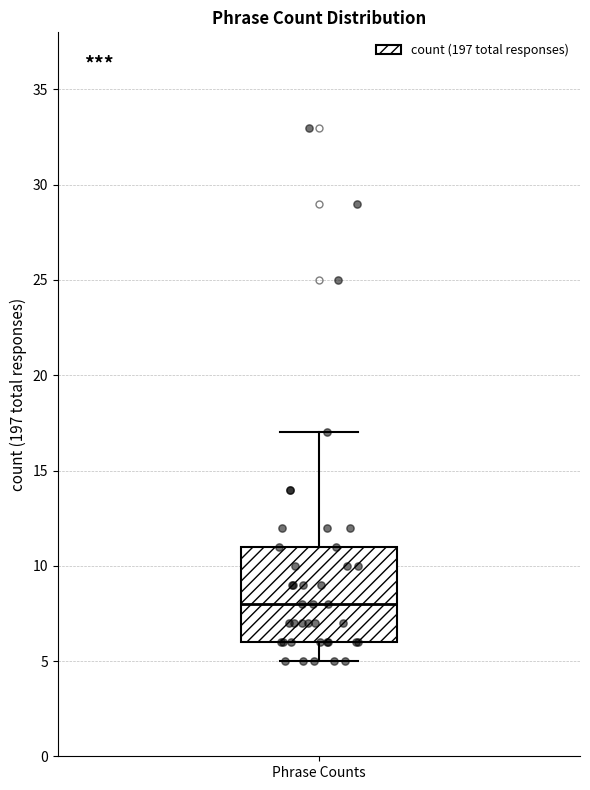

Transcribe this box plot: give where the median line is, the range the box spans, and where the two whiskers end, as read against the y-axis. The values are not printed on the chart, so give them approximately, as read against the axis.

median 8, box 6 to 11, whiskers 5 to 17